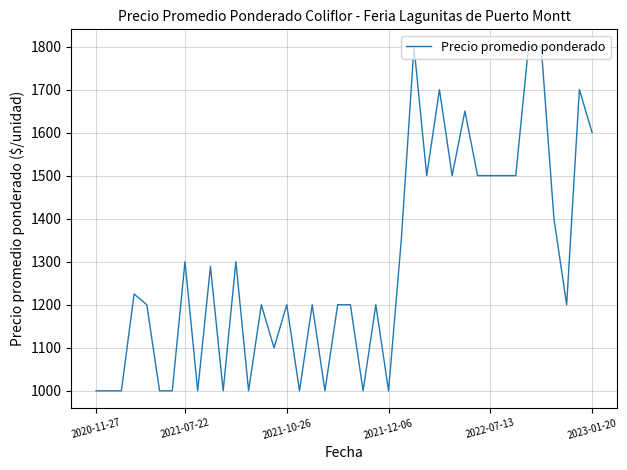

How many categories are shown in the chart?

40